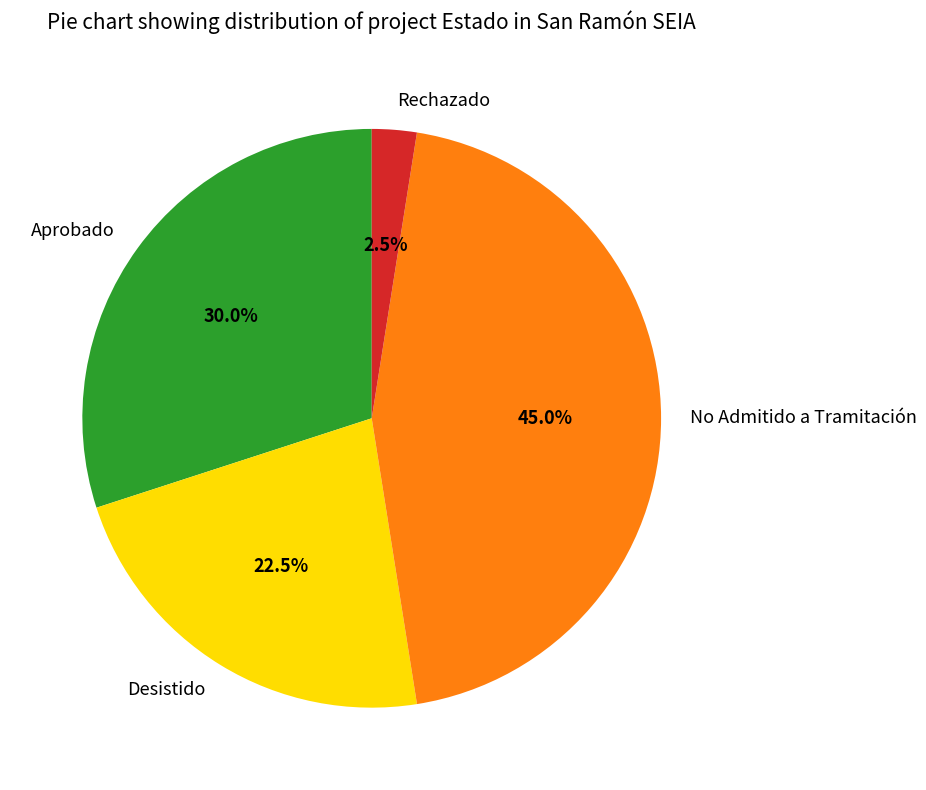

Which slice is the largest?

No Admitido a Tramitación